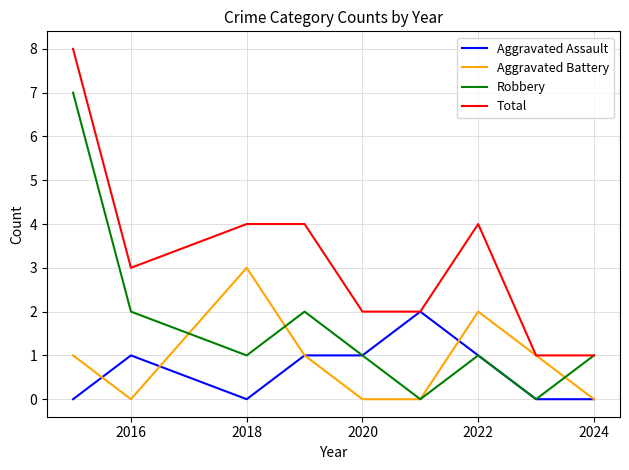

What is the maximum value for Aggravated Battery?

3